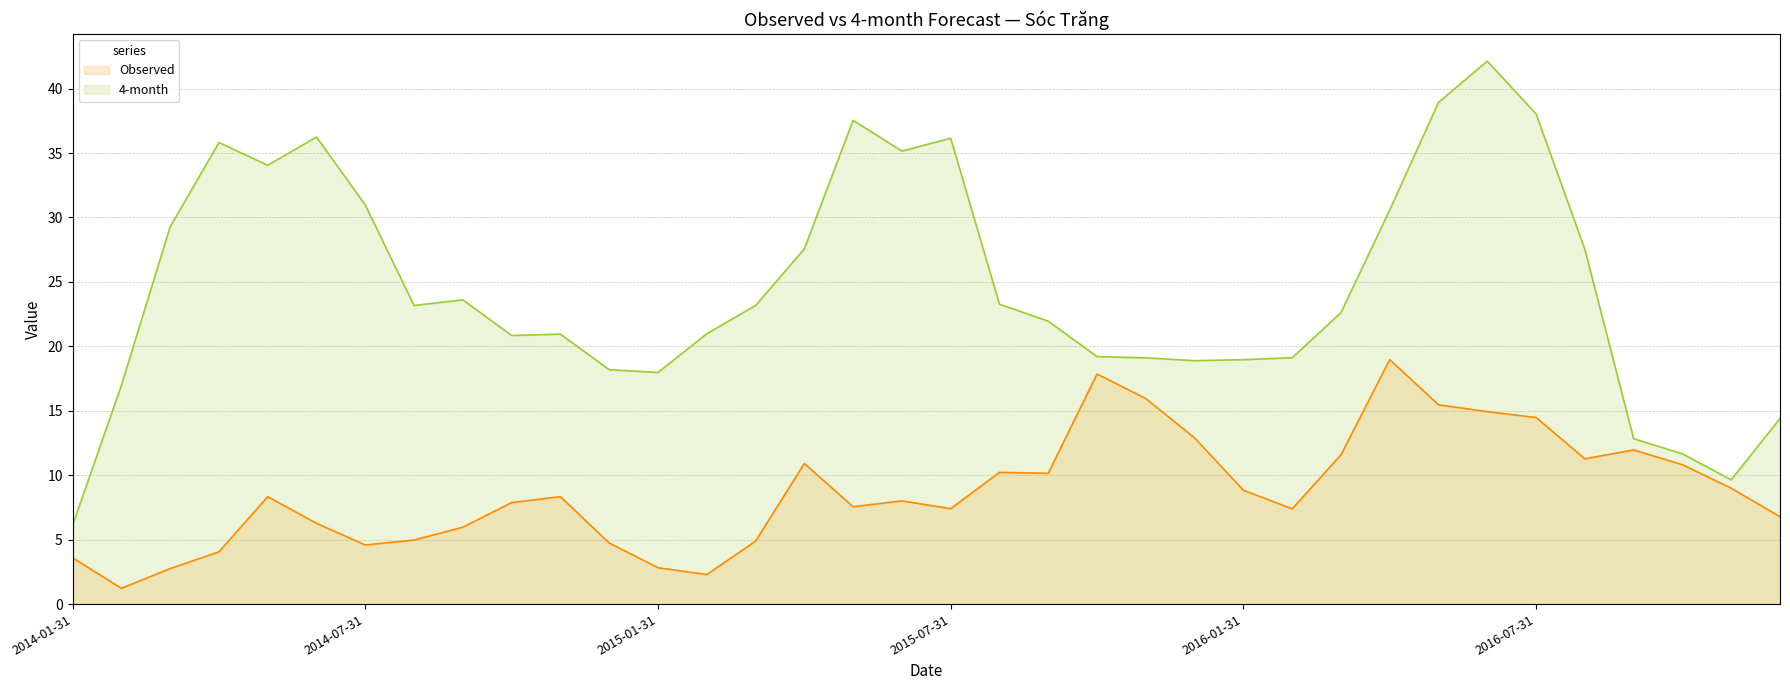

Is the value of 4-month at 2016-01-31 greater than the value of Observed at 2014-10-31?

Yes